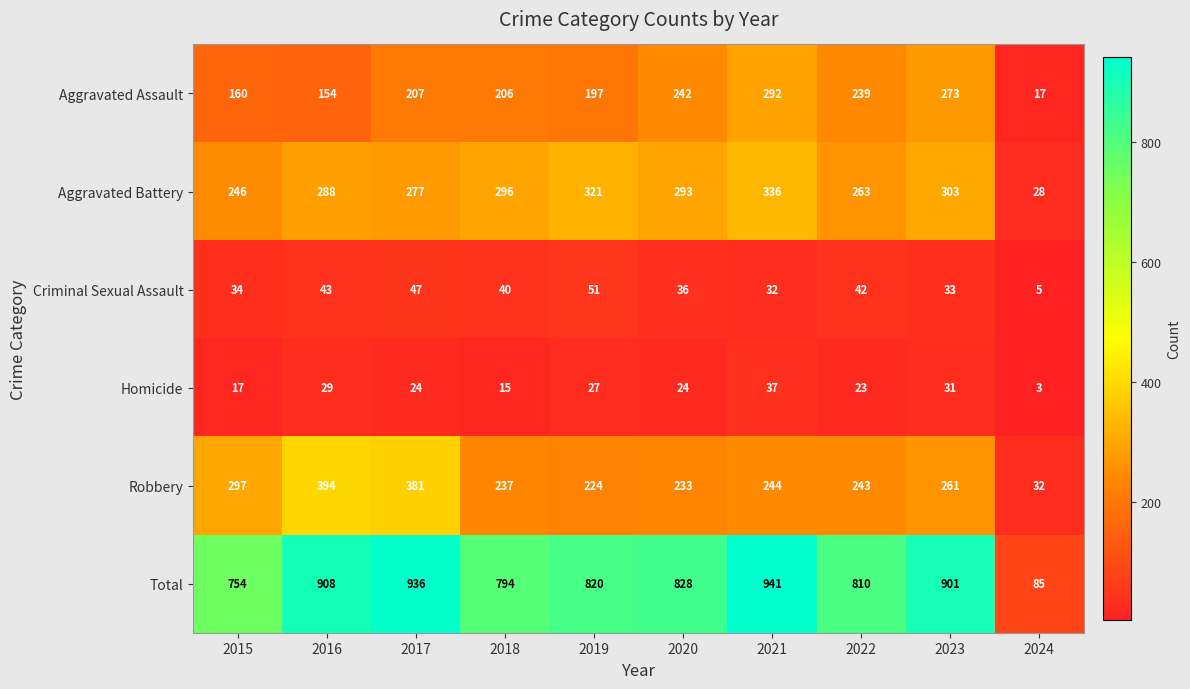

What is the lowest value of the Aggravated Assault series?

17